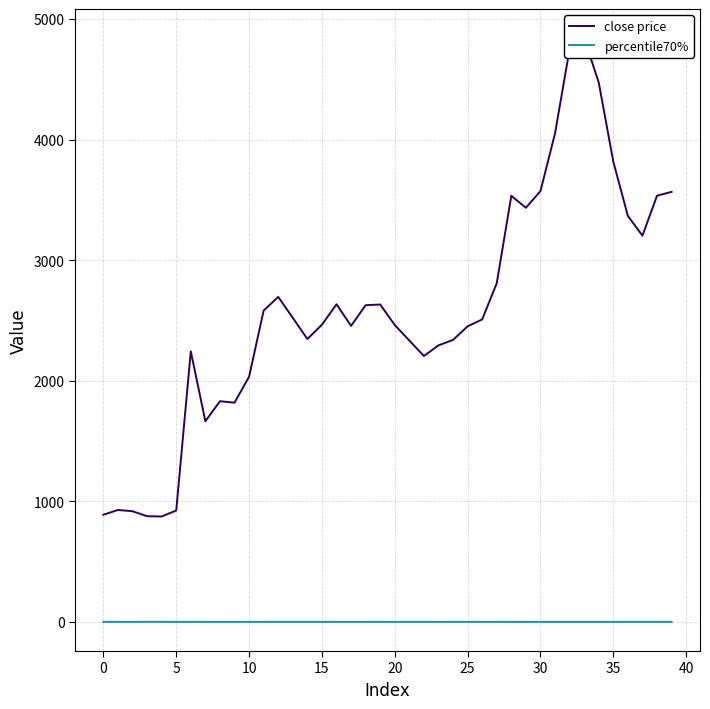

At how many categories does at least one series exceed 4146?

3